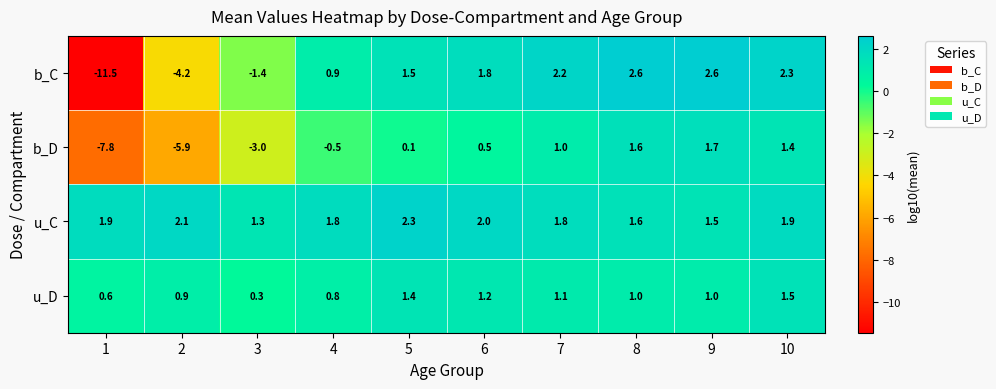

The u_C series shows 1.6 at 8. True or false?

True